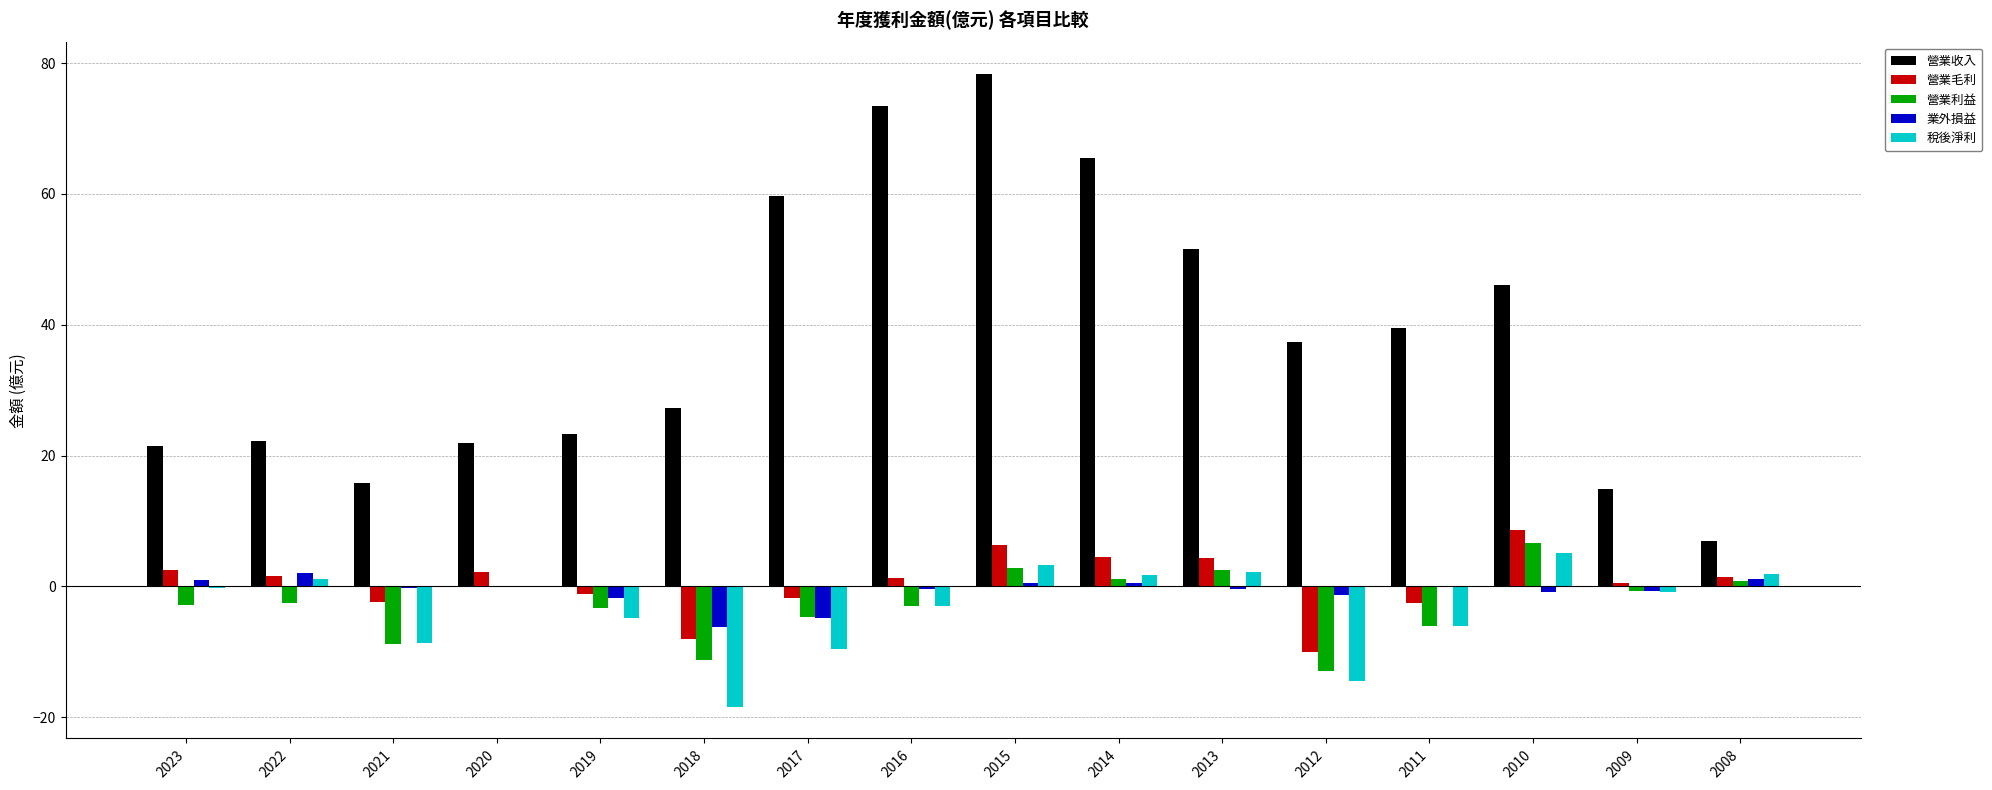

Which series has the largest total across all categories?

營業收入